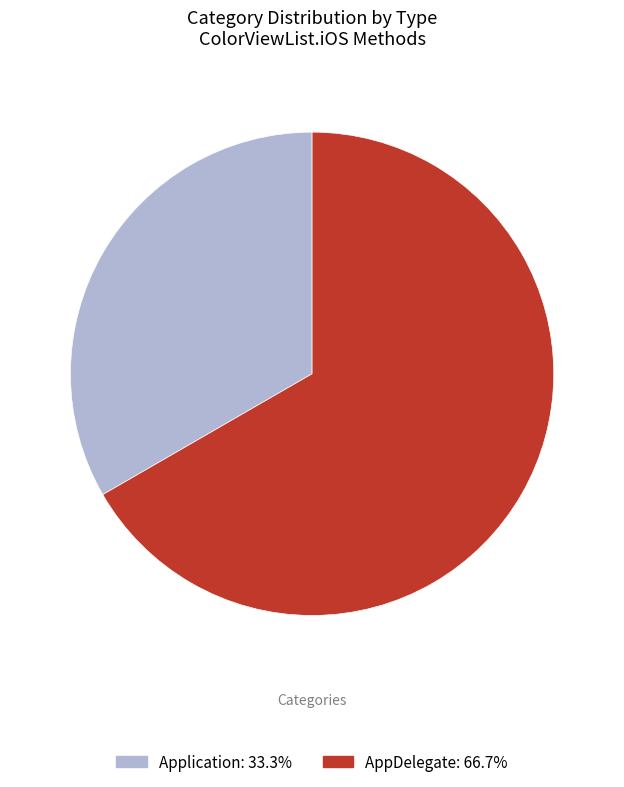

What is the ratio of the value at Application to the value at AppDelegate?

0.5